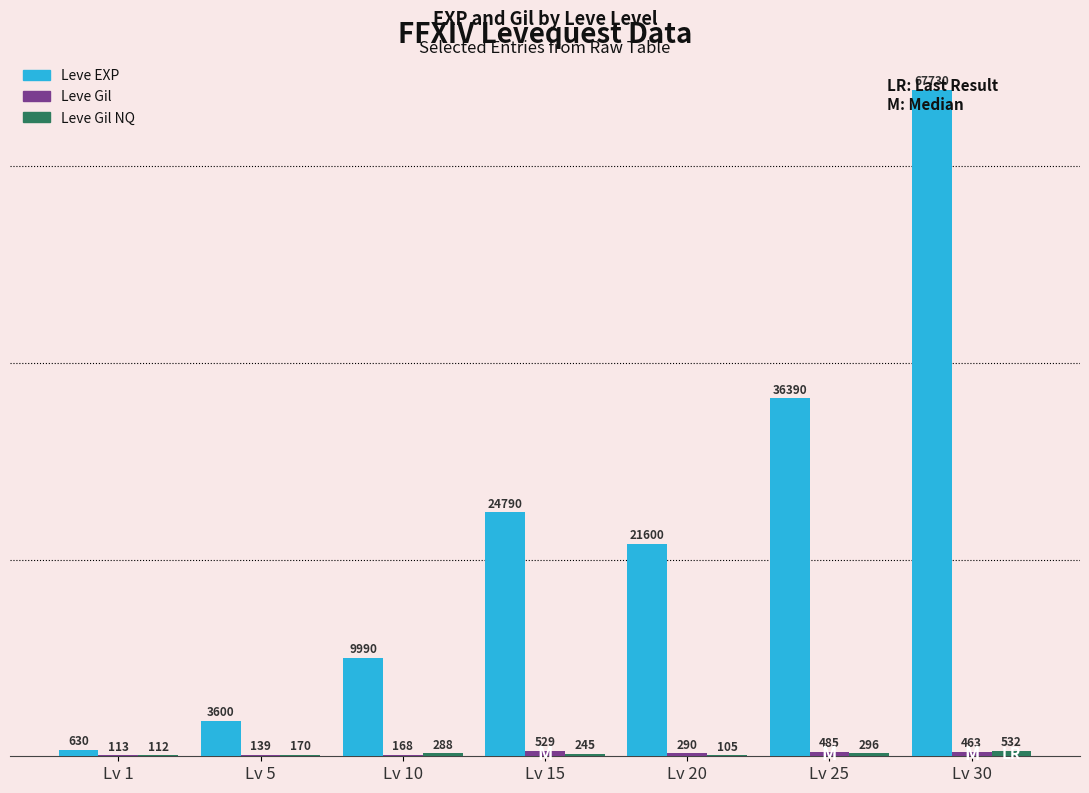

Which series changed the most between Lv 10 and Lv 25?

Leve EXP